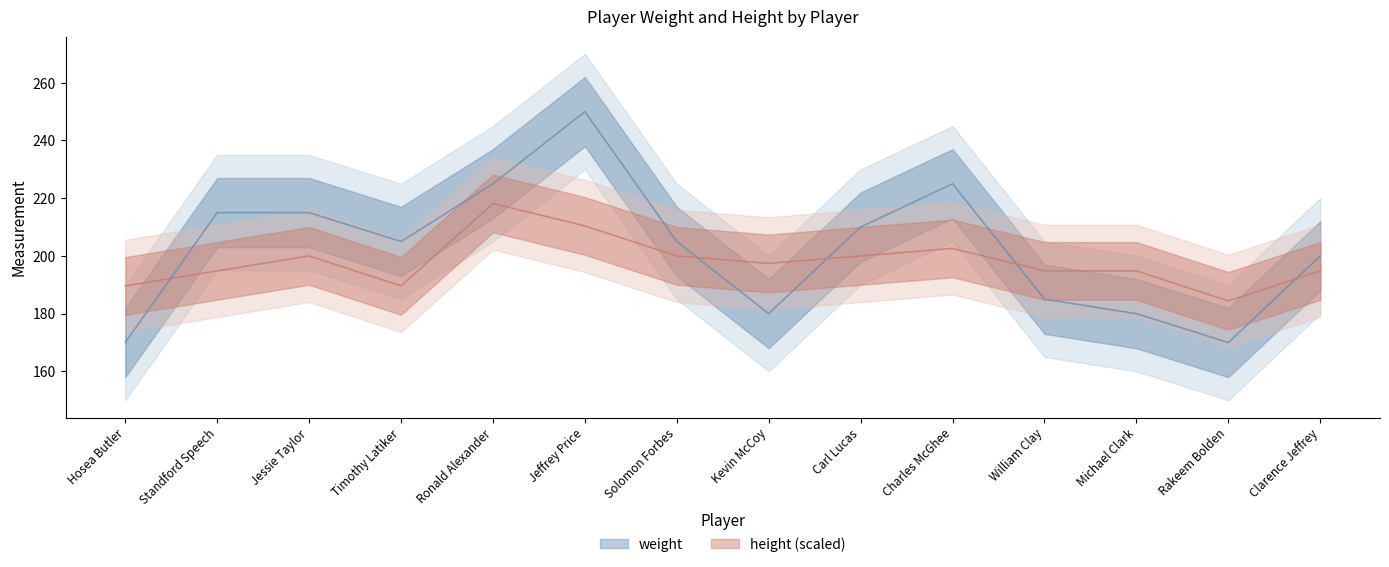

At which category does weight reach its first local valley?

Timothy Latiker